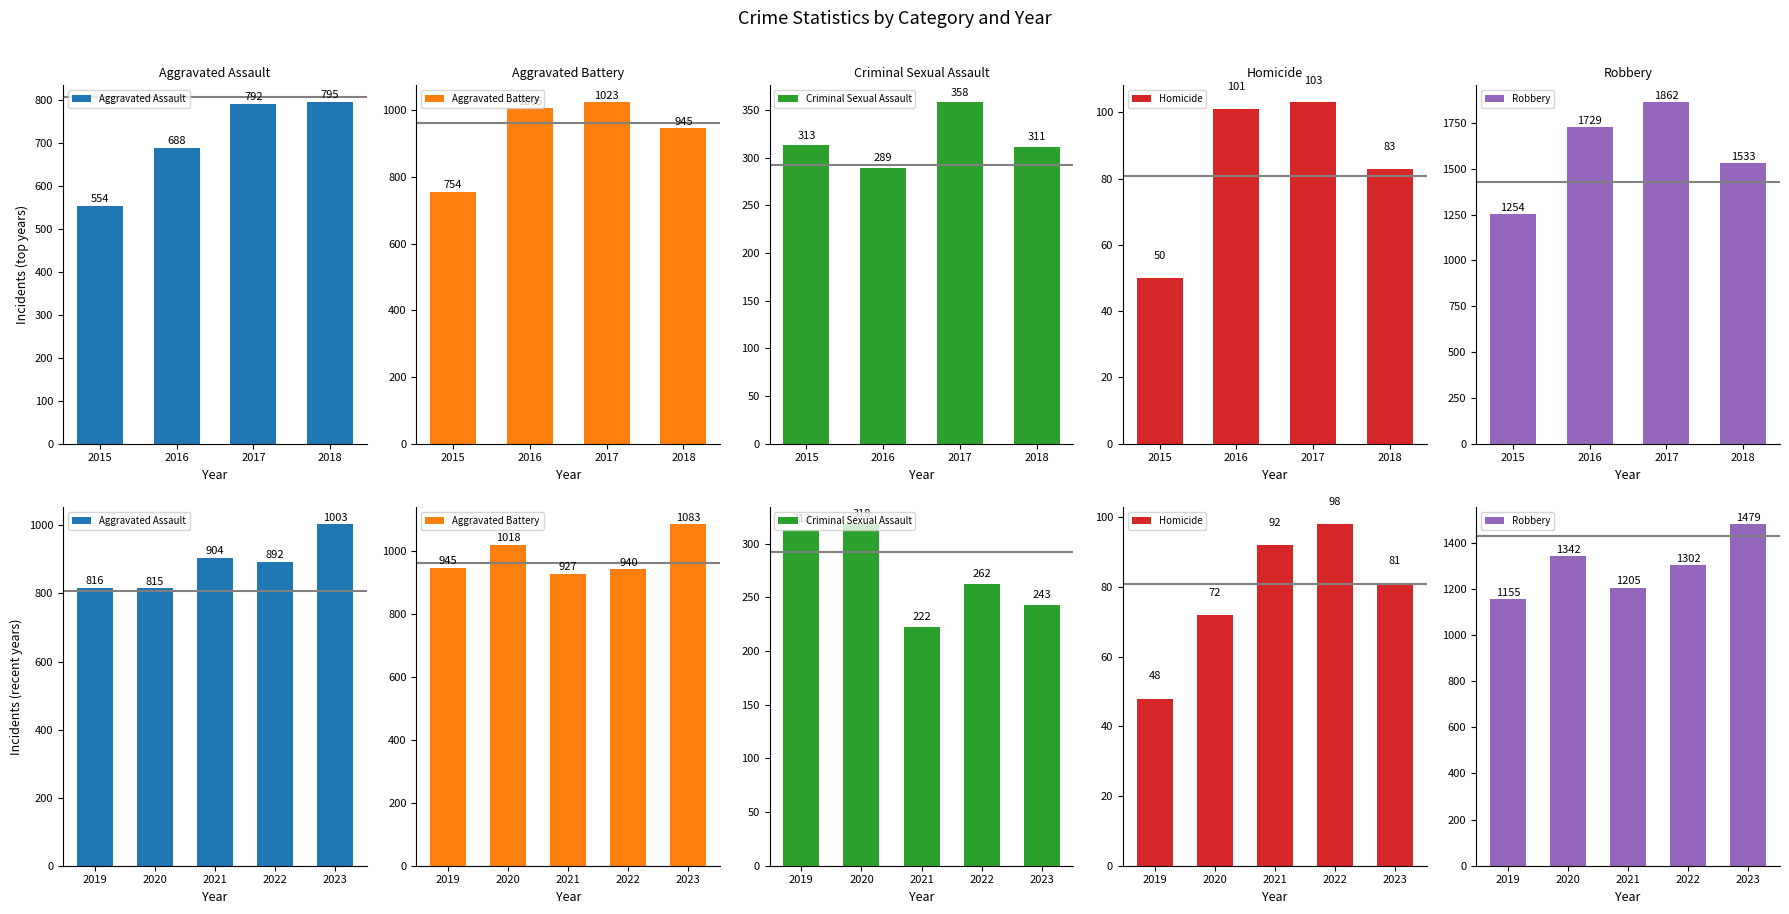

True or false: Aggravated Assault has a value of 388 at 2020.

False